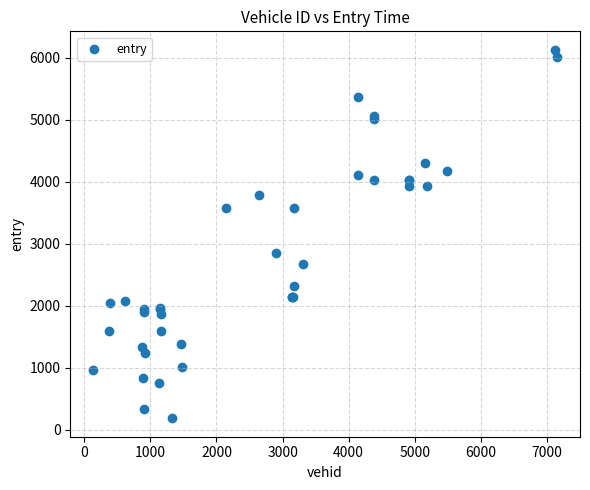

What Y value in the scatter plot is closest to 3155?

2849.8